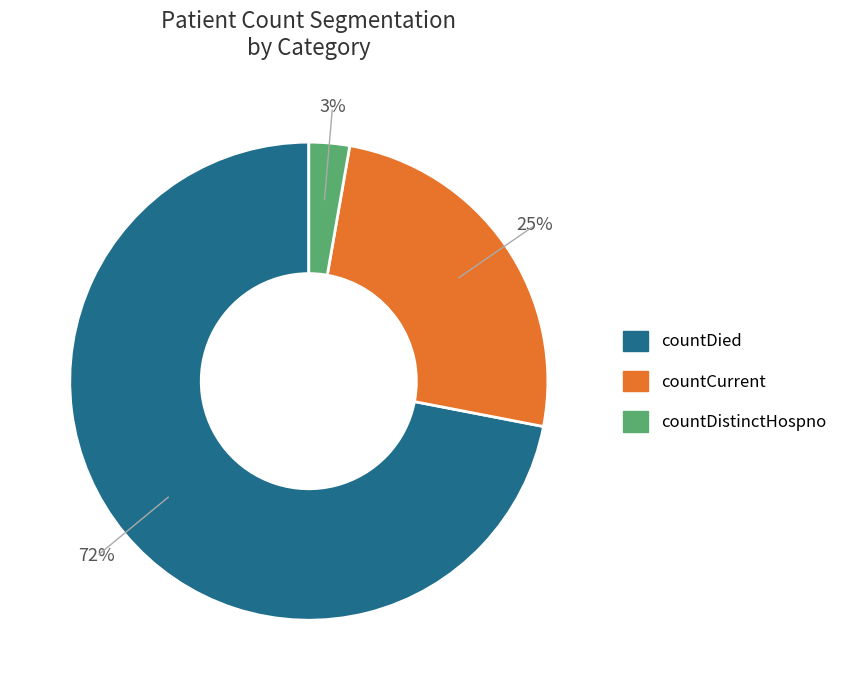

Which has a higher value, countDied or countCurrent?

countDied